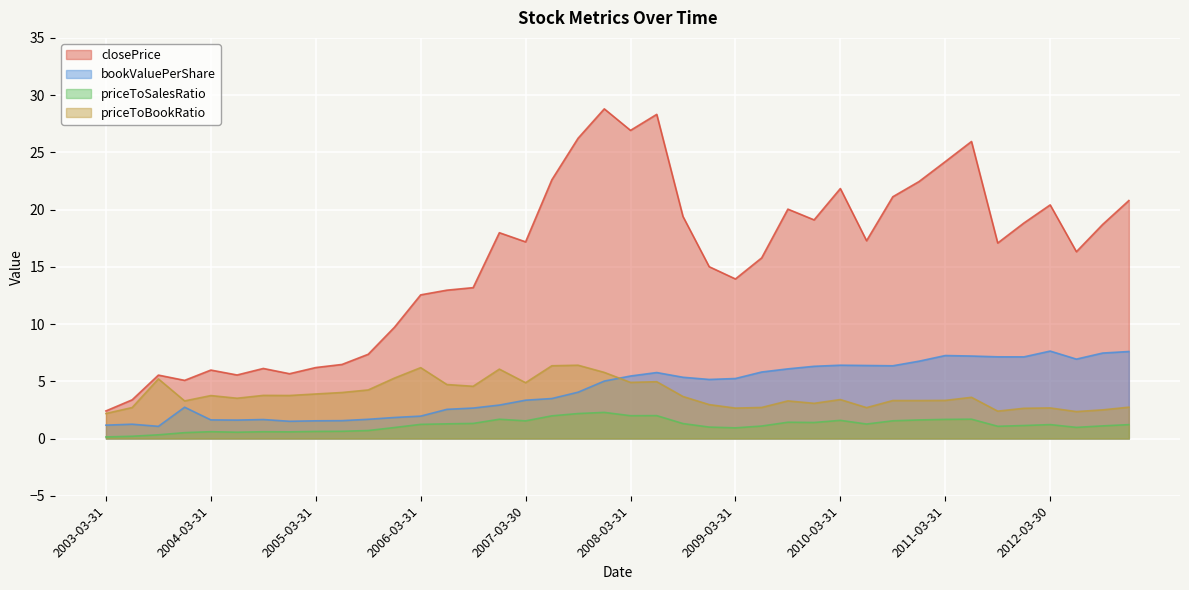

What is the difference between the highest and lowest values at 2007-09-28?

24.0